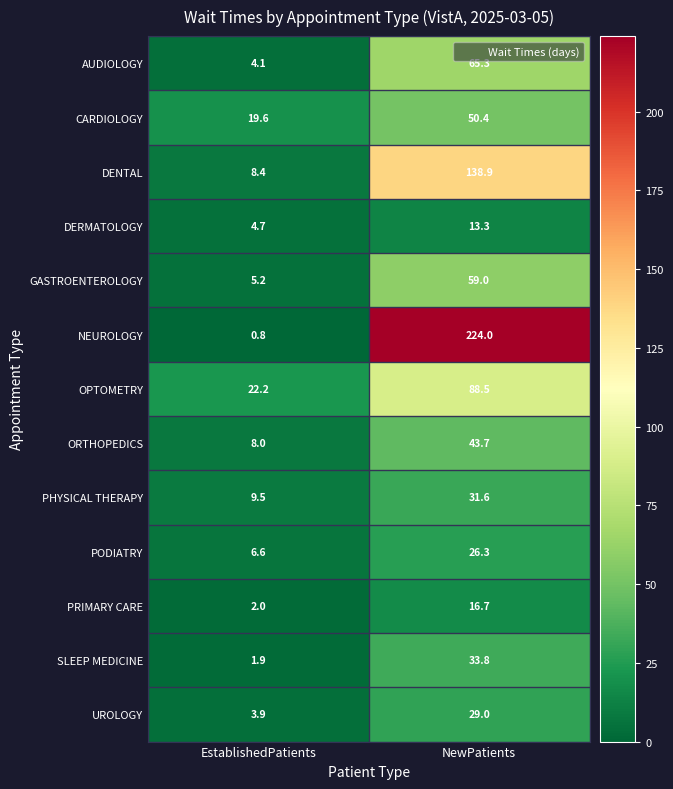

Where does the PHYSICAL THERAPY series first go above 31?

NewPatients